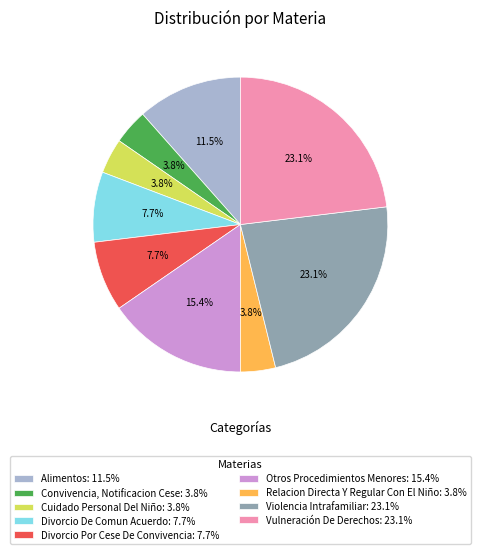

Count the number of slices in the pie.

9